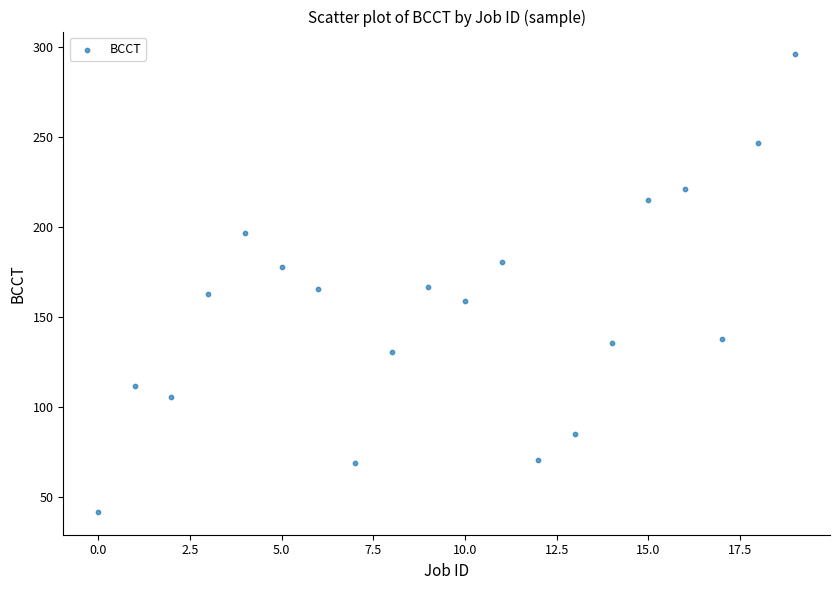

What is the range of Y values (max minus min)?

254